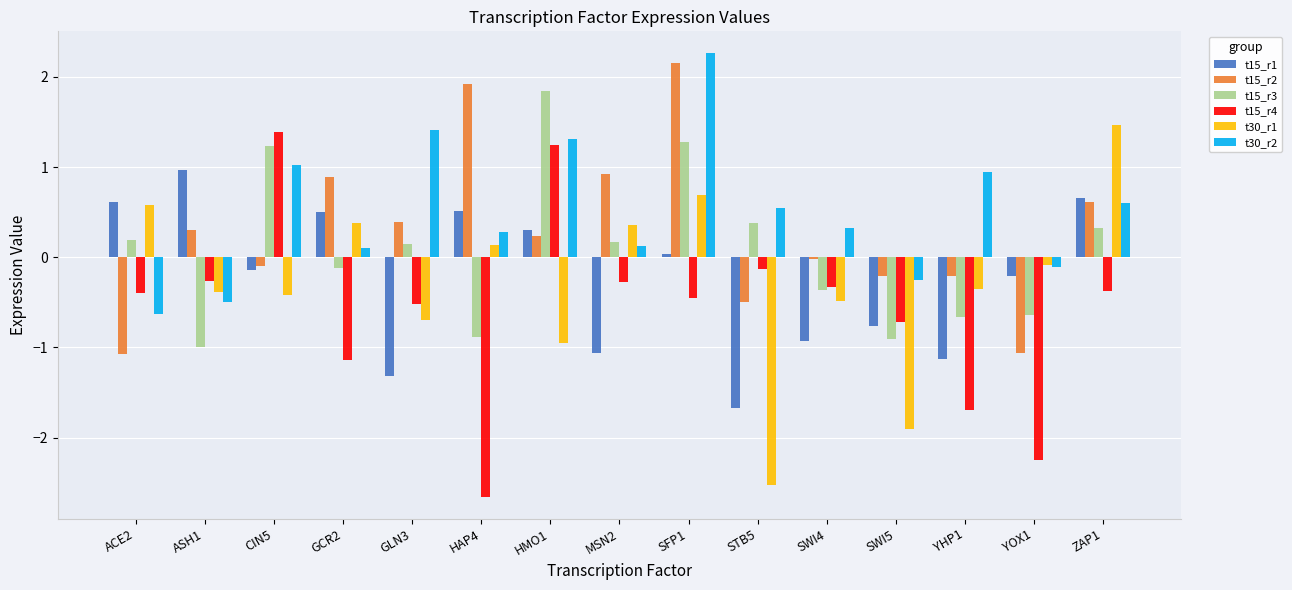

How many groups of bars are there?

15